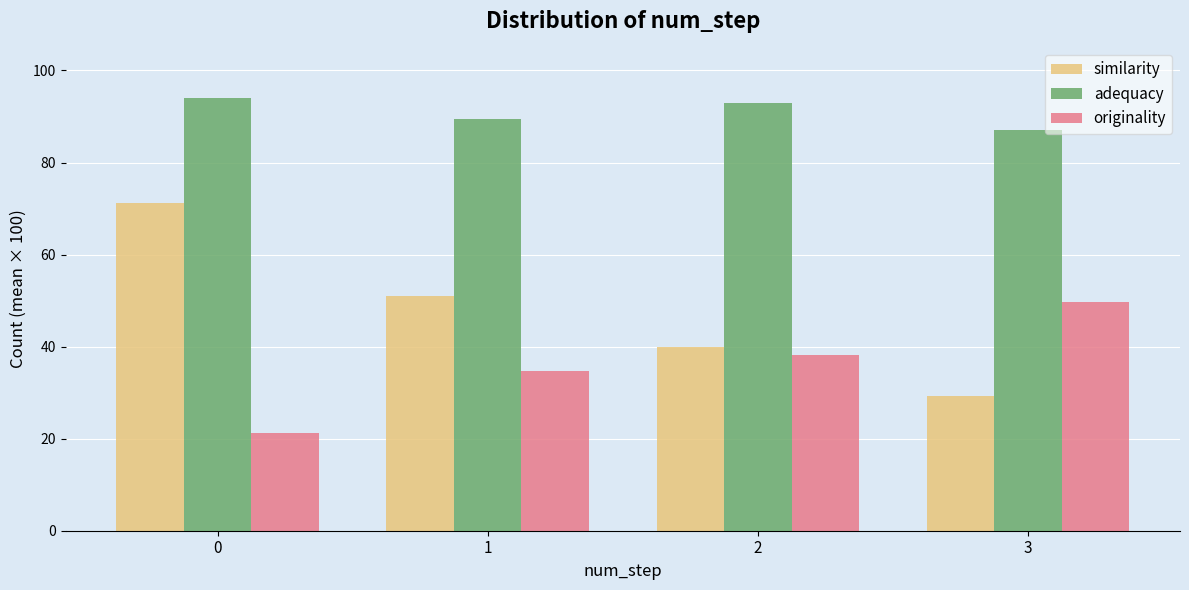

Reading left to right, transcribe all the data shown in this chart.

similarity: 0=71.3	1=50.9	2=40.0	3=29.2
adequacy: 0=94.1	1=89.5	2=92.9	3=87.1
originality: 0=21.3	1=34.8	2=38.2	3=49.7